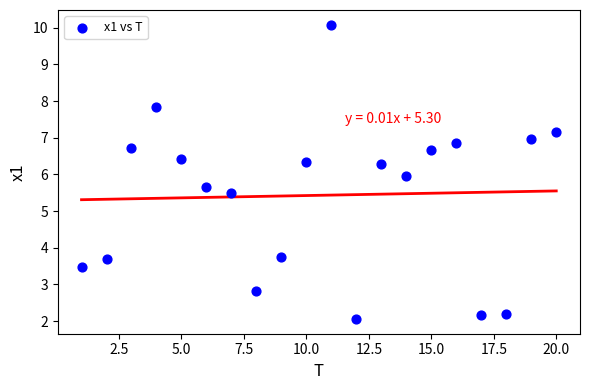

What is the range of X values (max minus min)?

19.0